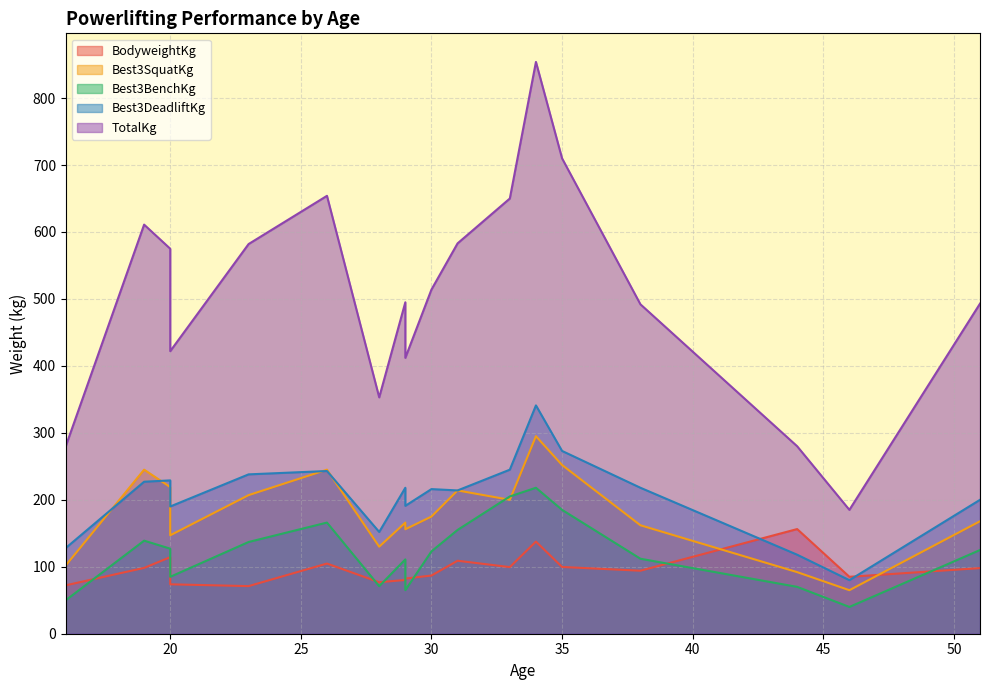

True or false: TotalKg and Best3DeadliftKg cross at least once.

False